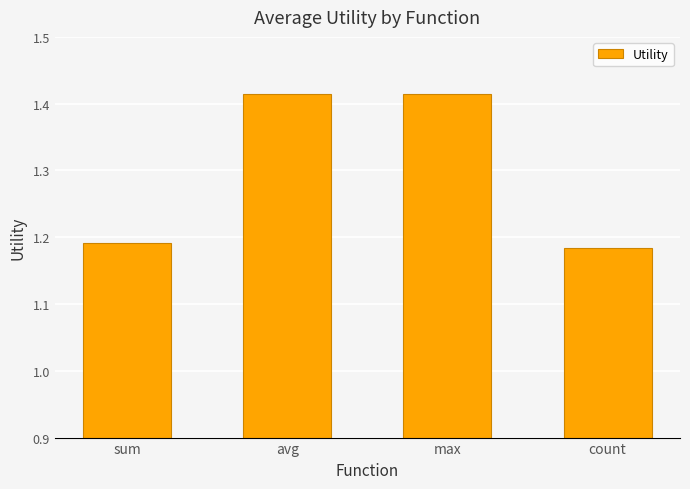

Between sum and max, which is larger?

max